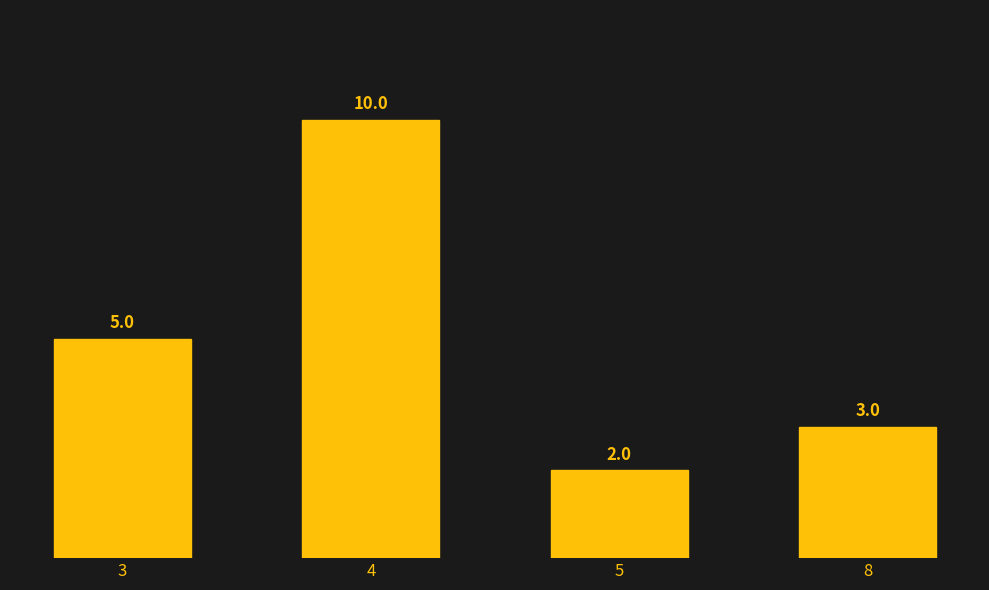

Reading left to right, list all the values displayed in this chart.

3=5	4=10	5=2	8=3